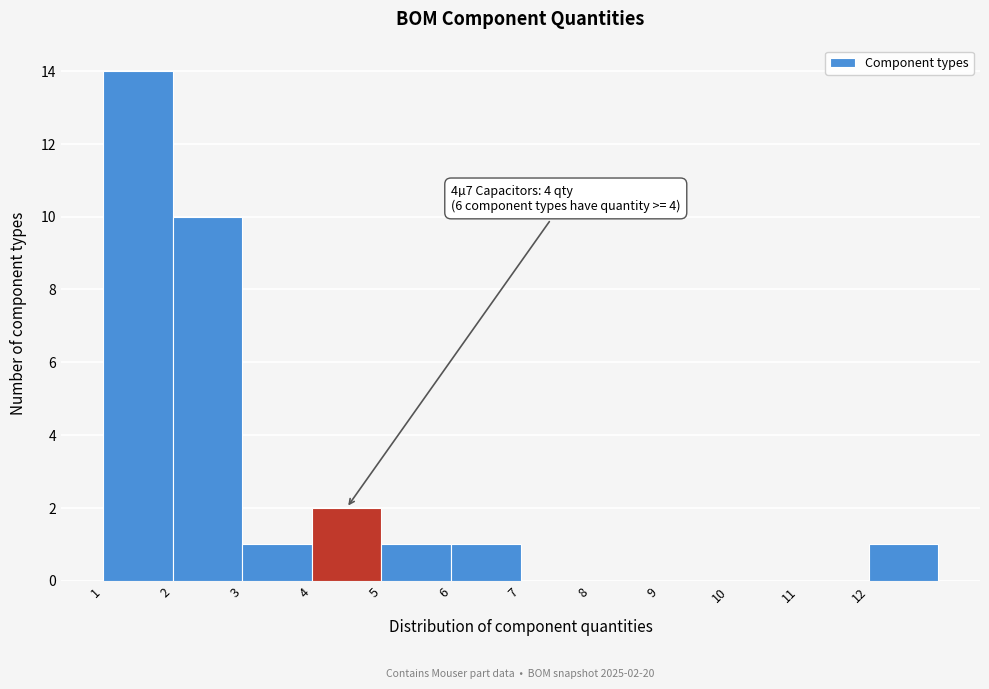

Over which range of the x-axis is the bar tallest?

1 to 2